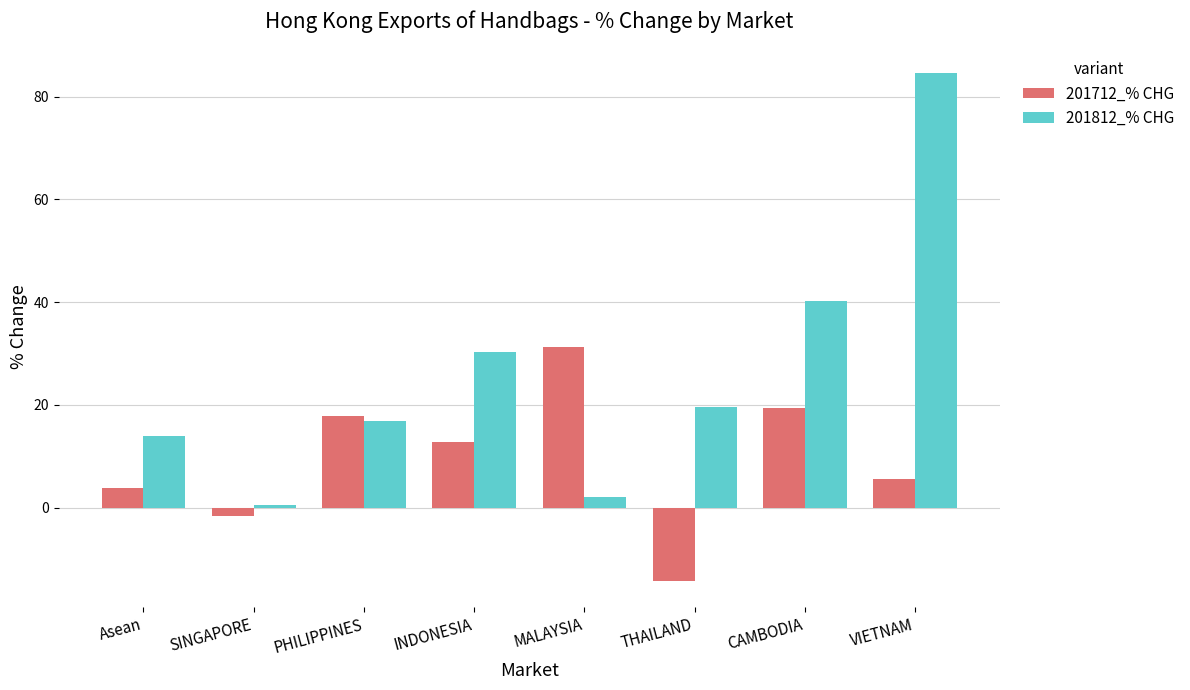

Rank the series at Asean from highest to lowest value.

201812_% CHG, 201712_% CHG